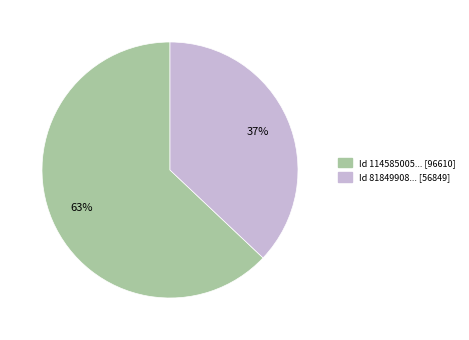

How many segments does this pie chart have?

2